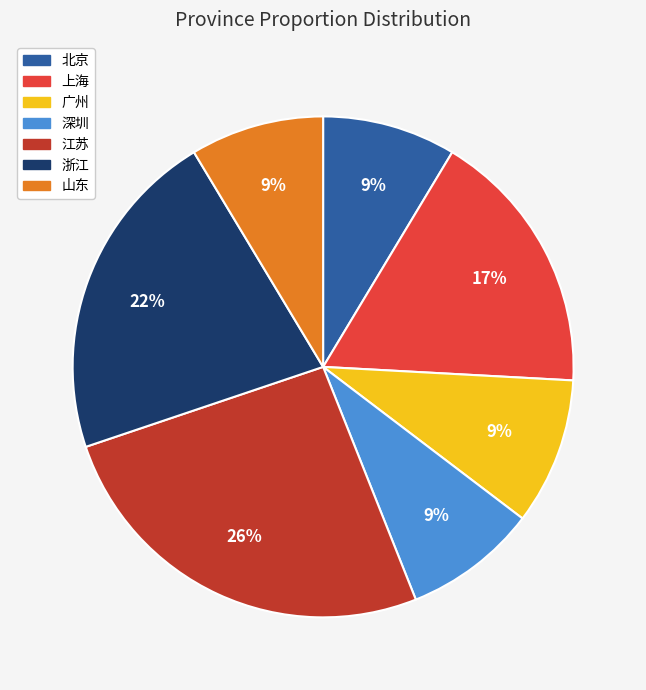

What percentage is the 北京 slice, to the nearest percent?

9%